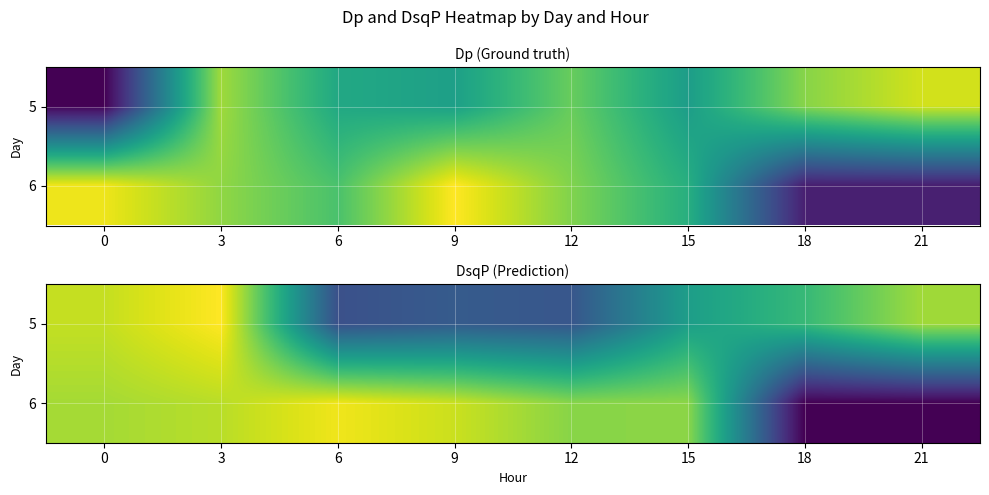

At 6, list the series in order from largest to smallest.

6, 5